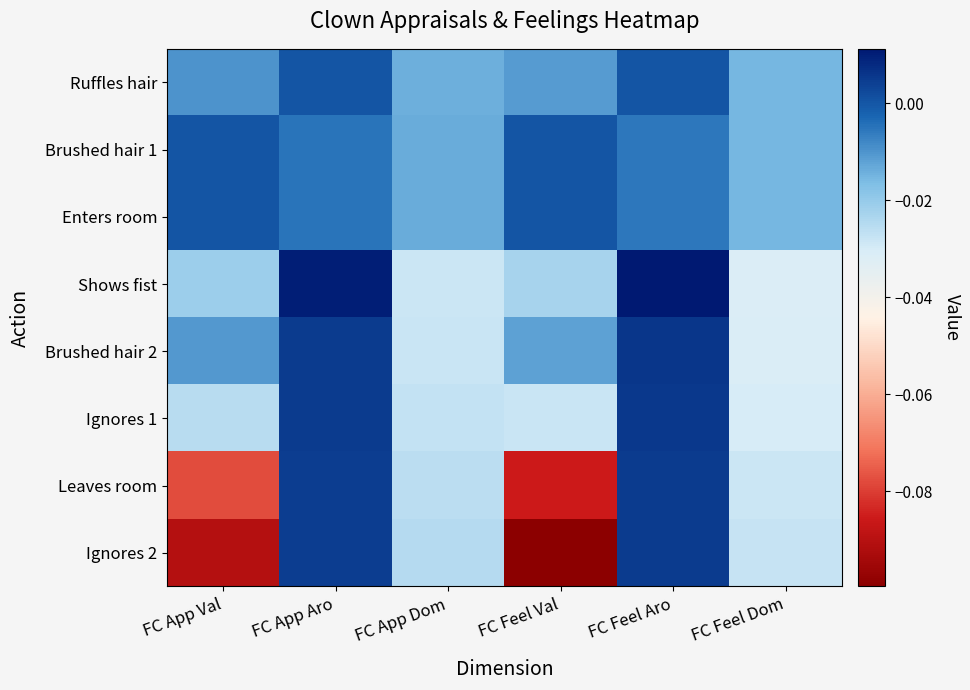

Rank the series at FC Feel Dom from lowest to highest value.

Shows fist, Brushed hair 2, Ignores 1, Leaves room, Ignores 2, Ruffles hair, Brushed hair 1, Enters room